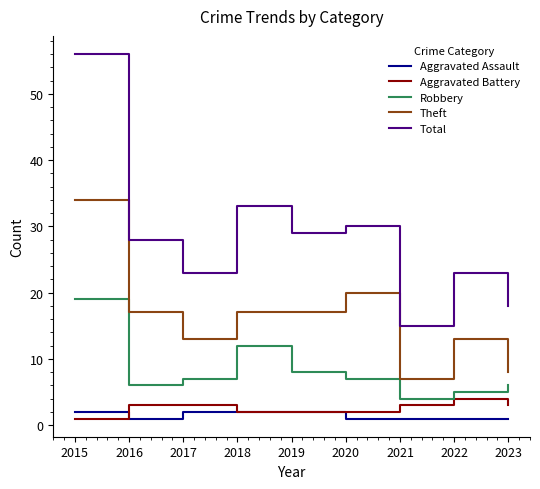

What is the difference between the highest and lowest values at 2023?

17